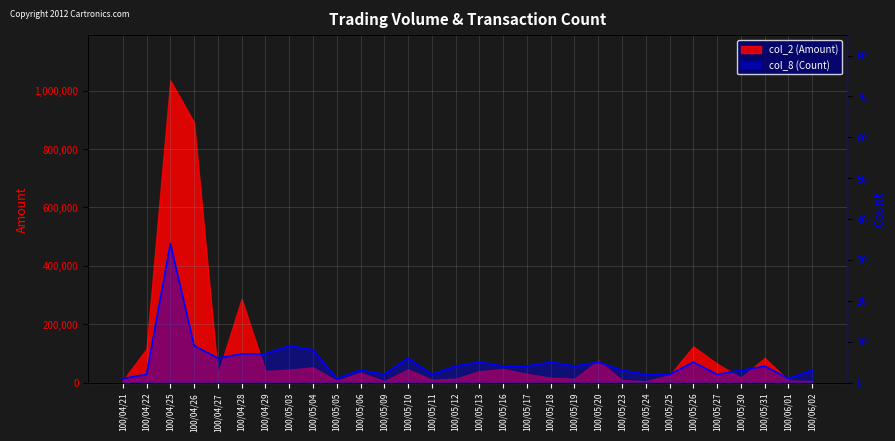

What is the minimum value shown in the chart?

1